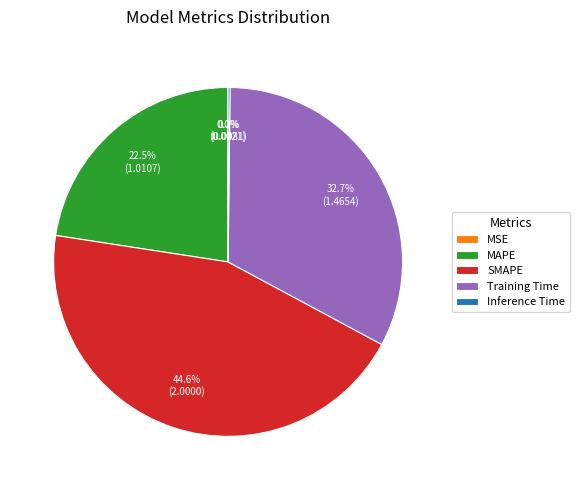

To the nearest percent, what is the difference between the largest and smallest slice percentages?

45%